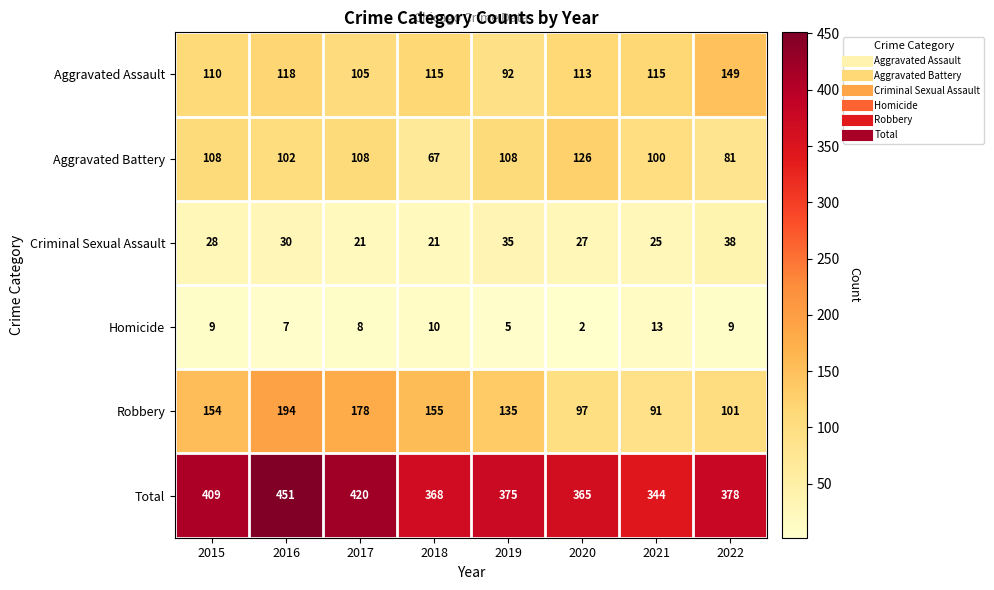

Which category has the lowest value across all series?

2020